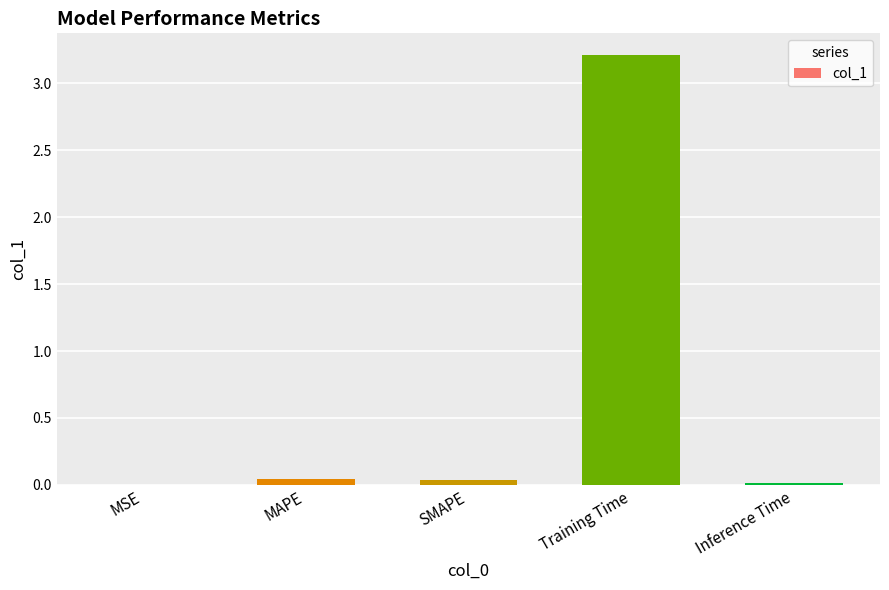

How many series are shown in this chart?

1